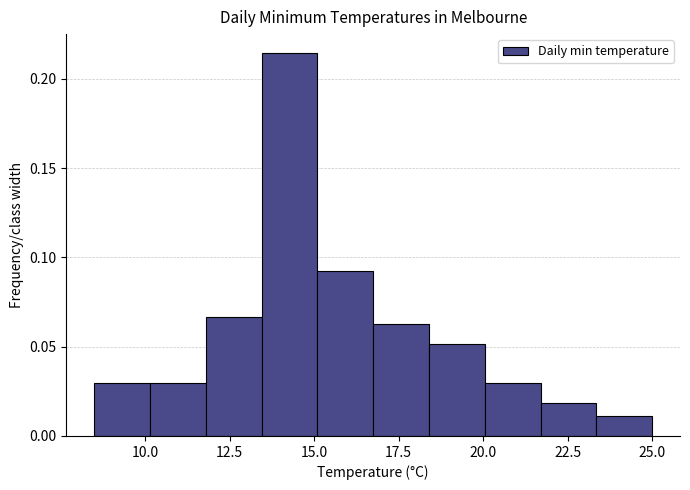

Around what value on the x-axis is the tallest bar? Give the approximate position of its centre, as read against the axis.

14.5